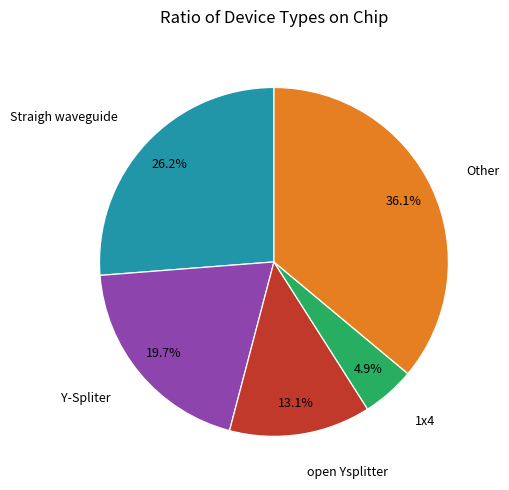

Which category has the smallest portion of the pie?

1x4